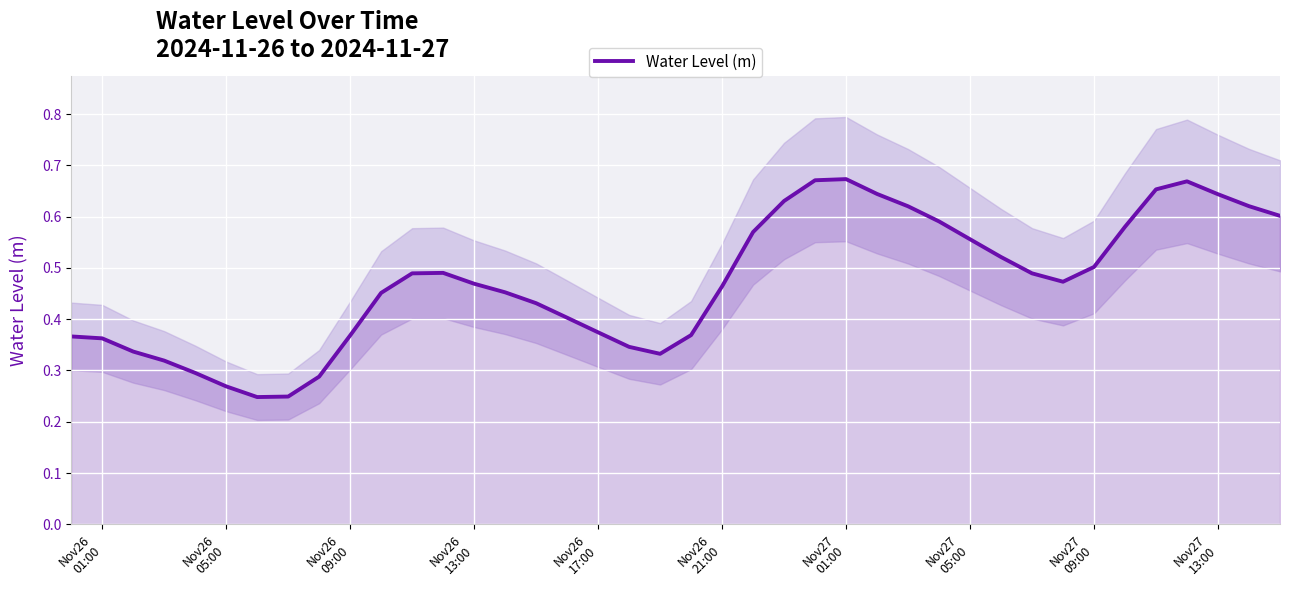

How many points are higher than both their immediate neighbors (excluding endpoints)?

3